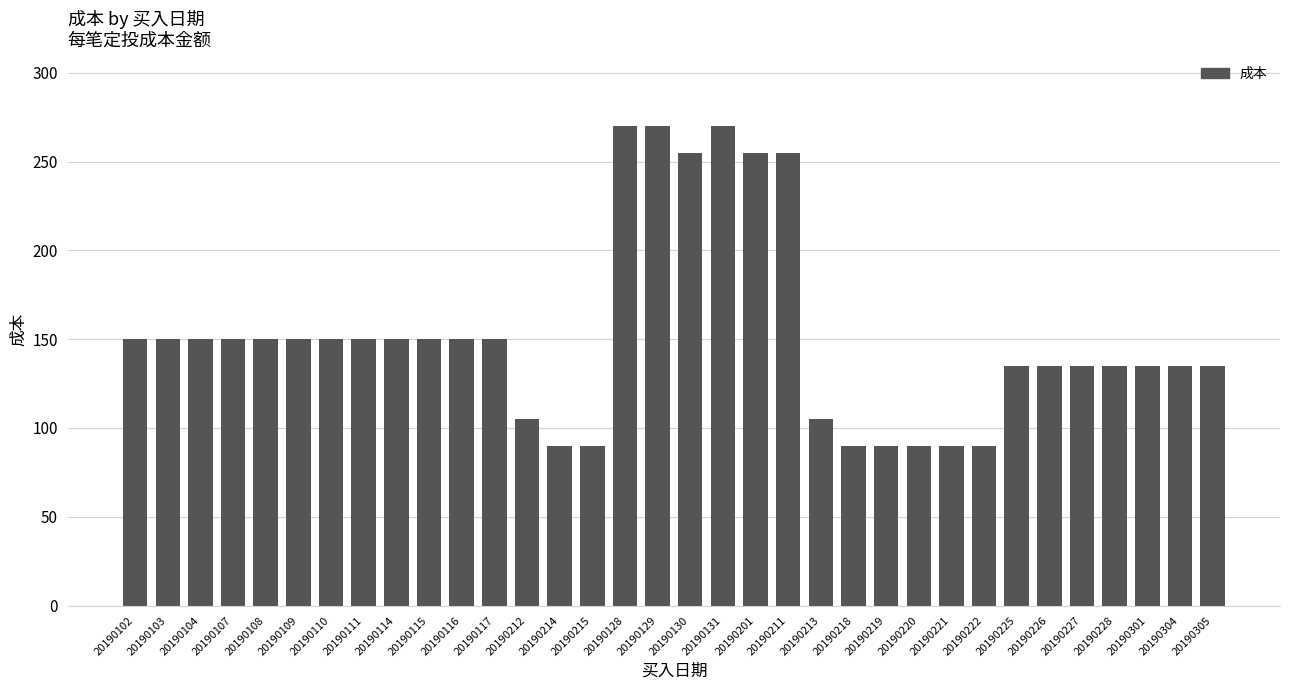

Does the chart contain stacked bars?

No